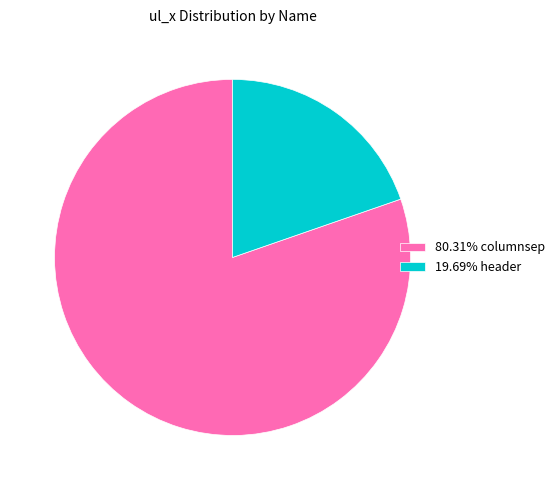

Is there a majority slice in this chart?

Yes